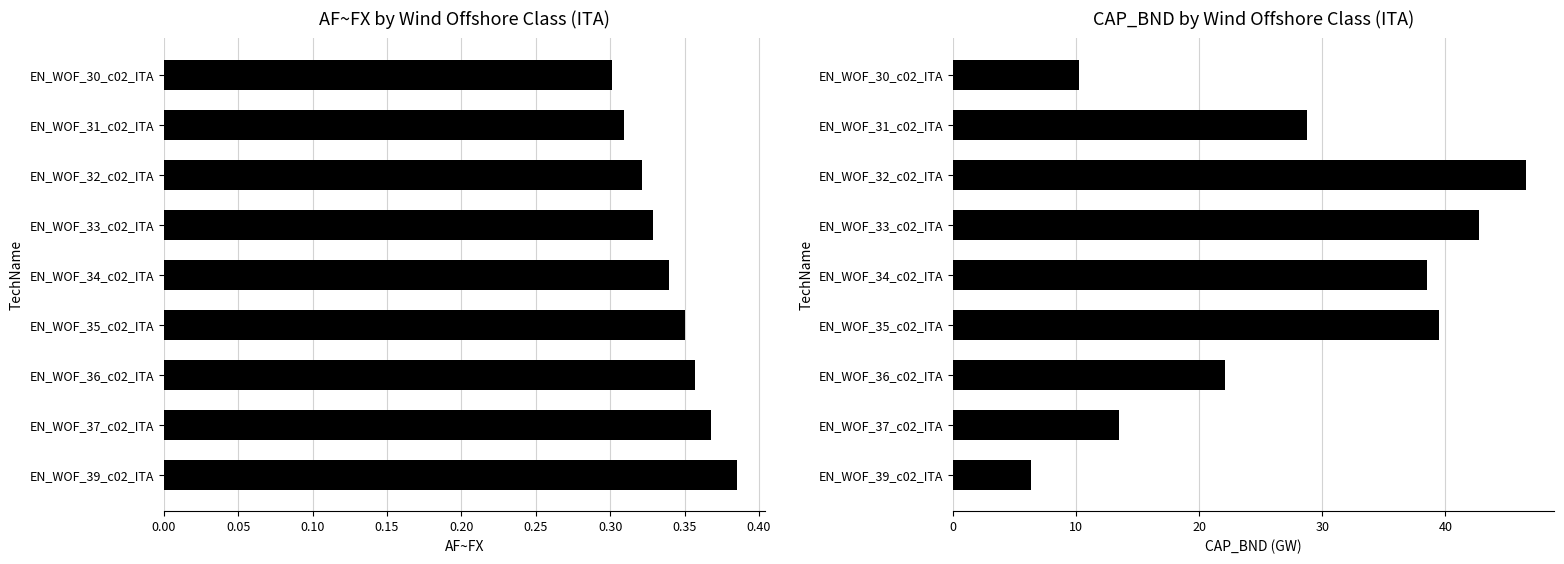

List the series in order of their peak value, lowest first.

AF~FX, CAP_BND (GW)